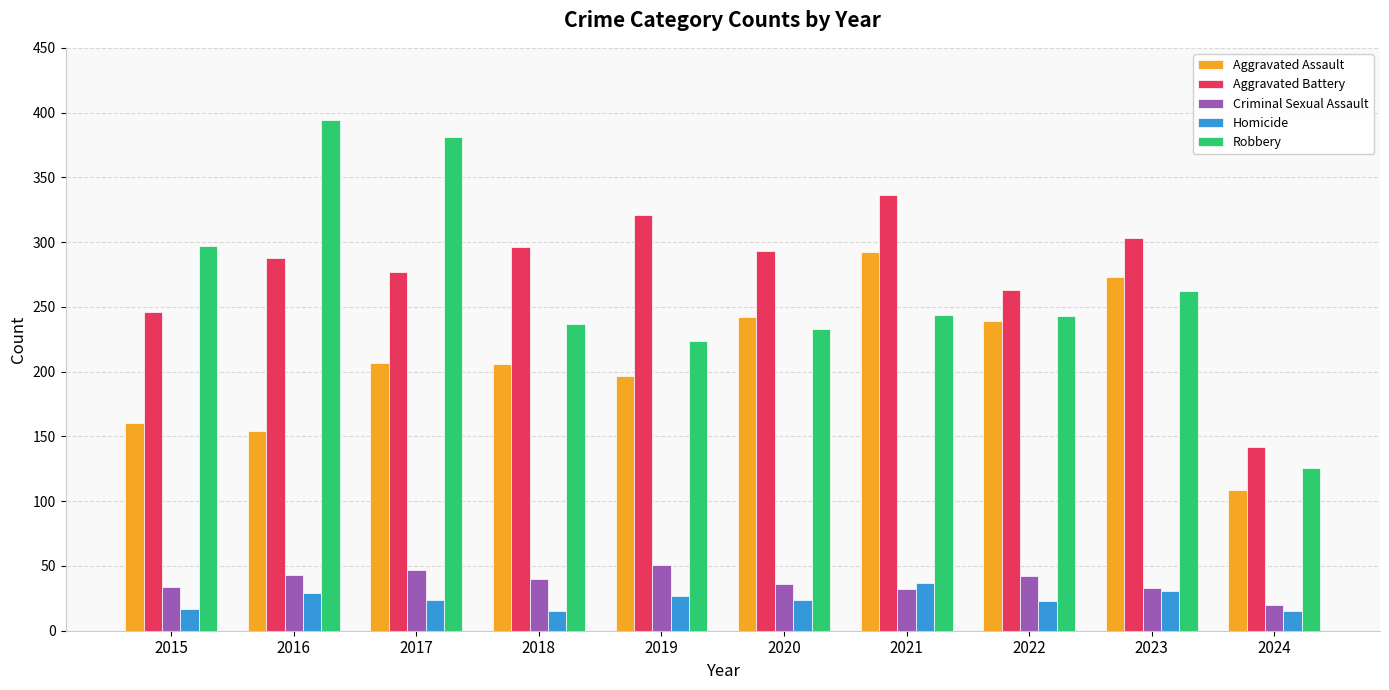

What is the total value across all series at 2020?

828